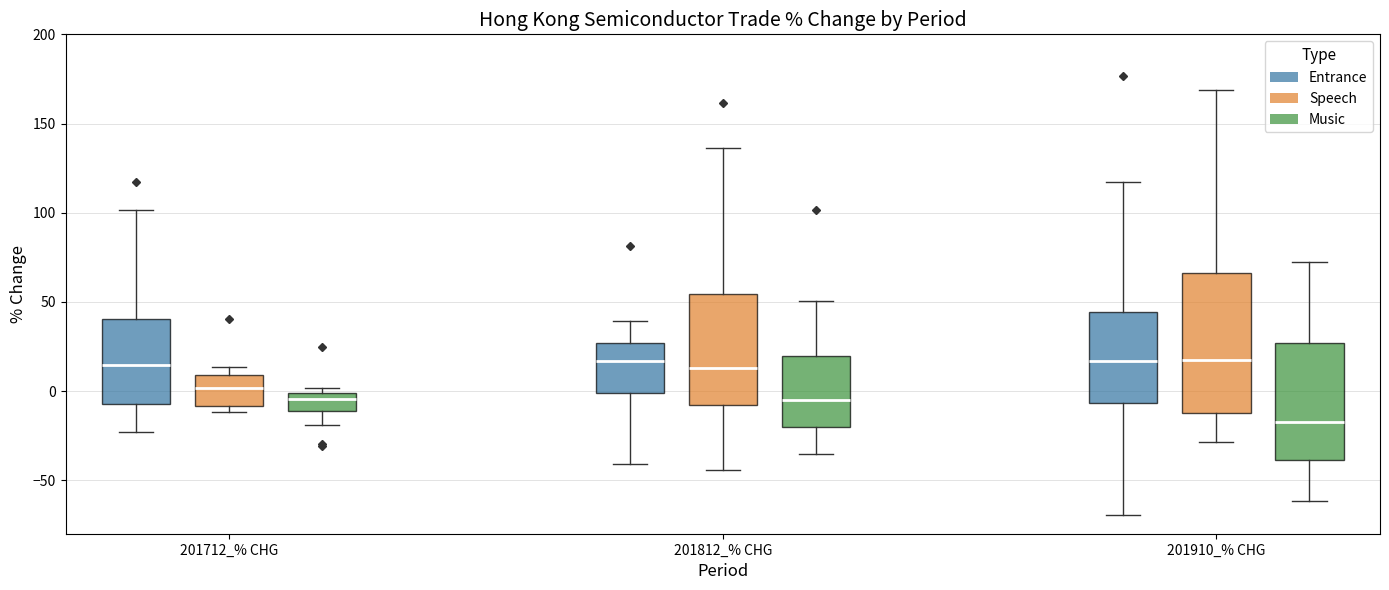

Reading left to right, transcribe this box plot: for each box, give where its median line is, the range the box spans, and where its two whiskers end, as read against the y-axis. The values are not printed on the chart, so give them approximately, as read against the axis.

201712_% CHG (Entrance): median 15, box -5 to 40, whiskers -25 to 100
201712_% CHG (Speech): median 0, box -10 to 10, whiskers -10 (just below the box's lower edge) to 15
201712_% CHG (Music): median -5, box -10 to 0, whiskers -20 to 0 (just above the box's upper edge)
201812_% CHG (Entrance): median 15, box 0 to 25, whiskers -40 to 40
201812_% CHG (Speech): median 15, box -10 to 55, whiskers -45 to 135
201812_% CHG (Music): median -5, box -20 to 20, whiskers -35 to 50
201910_% CHG (Entrance): median 15, box -5 to 45, whiskers -70 to 115
201910_% CHG (Speech): median 15, box -10 to 65, whiskers -30 to 170
201910_% CHG (Music): median -15, box -40 to 25, whiskers -60 to 75